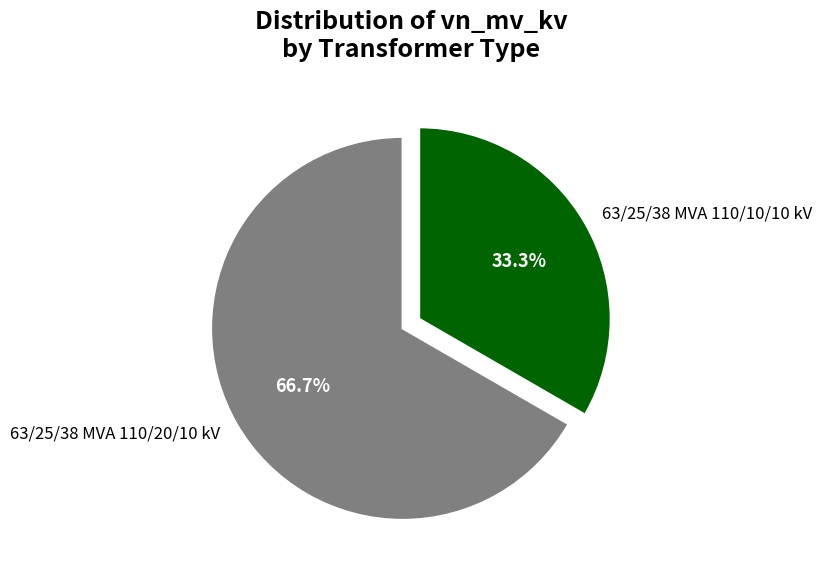

True or false: 63/25/38 MVA 110/10/10 kV accounts for 47% of the total.

False